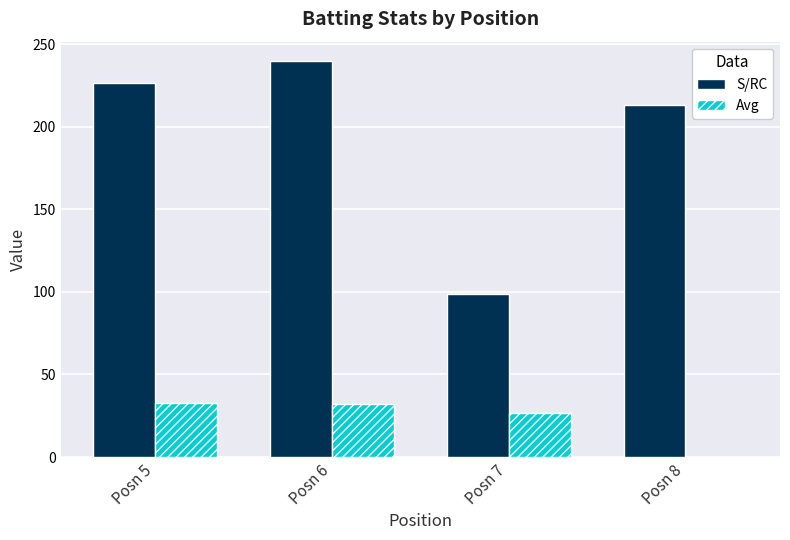

How many distinct data groups are displayed?

2